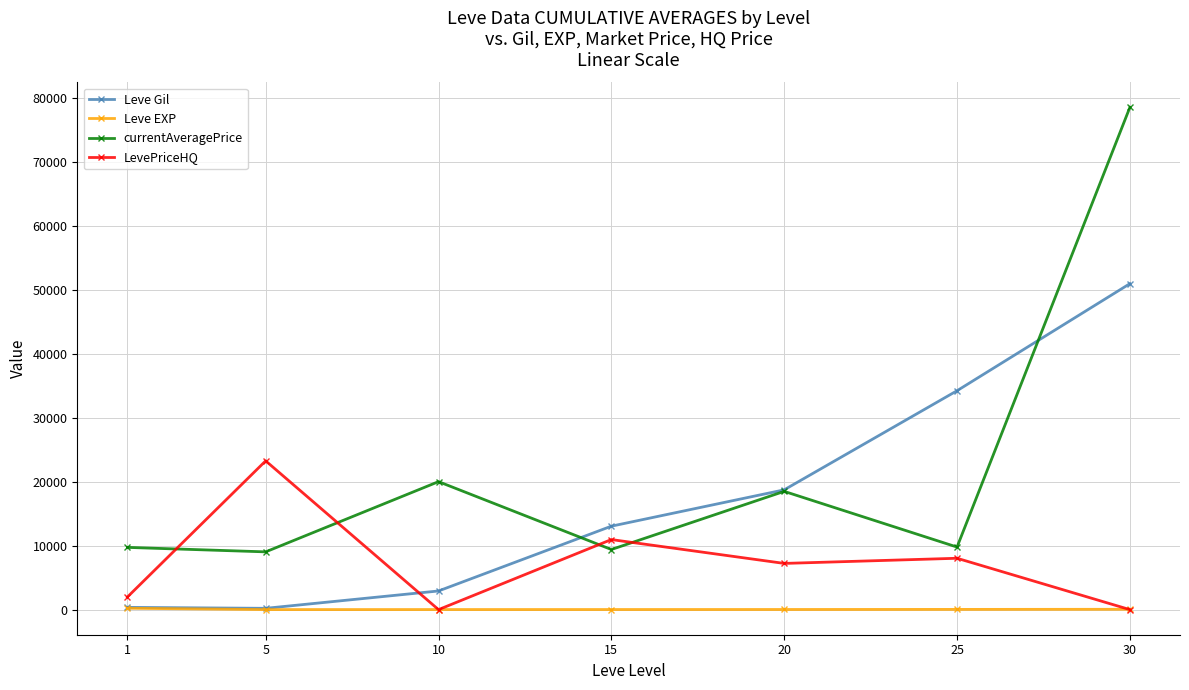

Does the chart display data point markers on the line(s)?

Yes